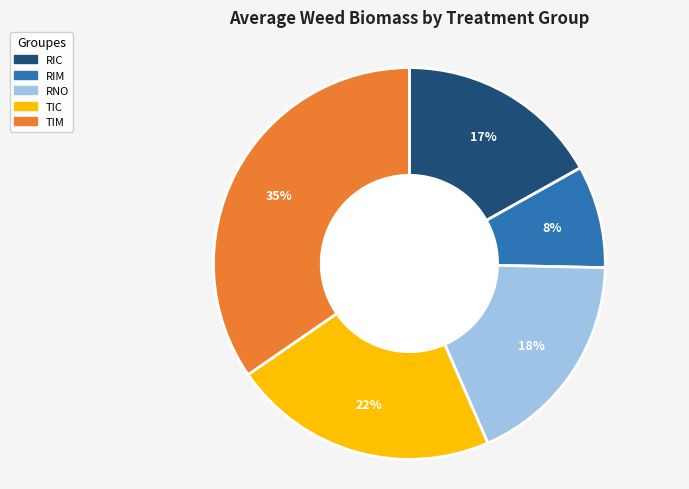

Between RIM and TIC, which is larger?

TIC